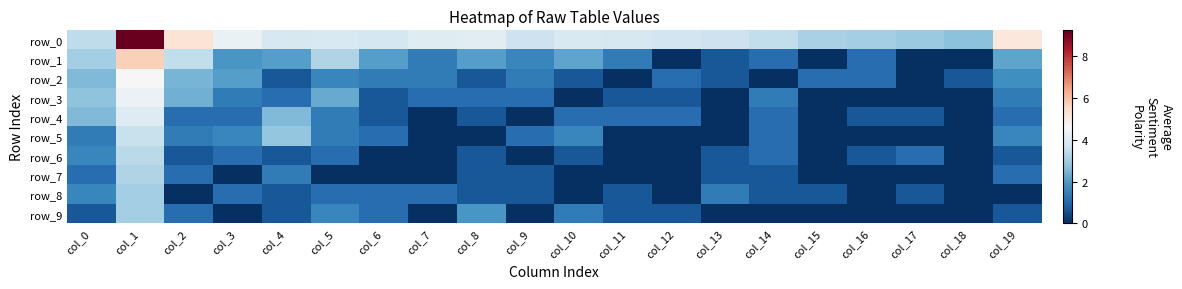

What is the total value across all series at col_15?

4.9